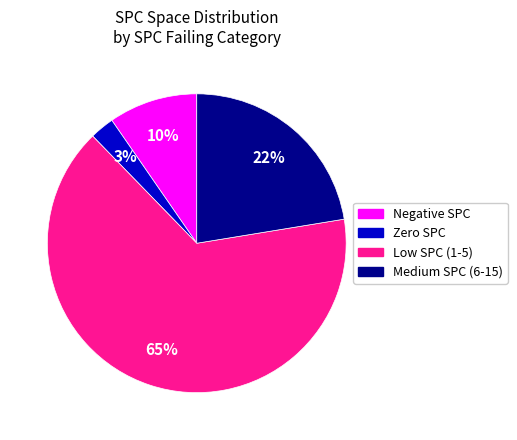

Does any single category account for the majority?

Yes